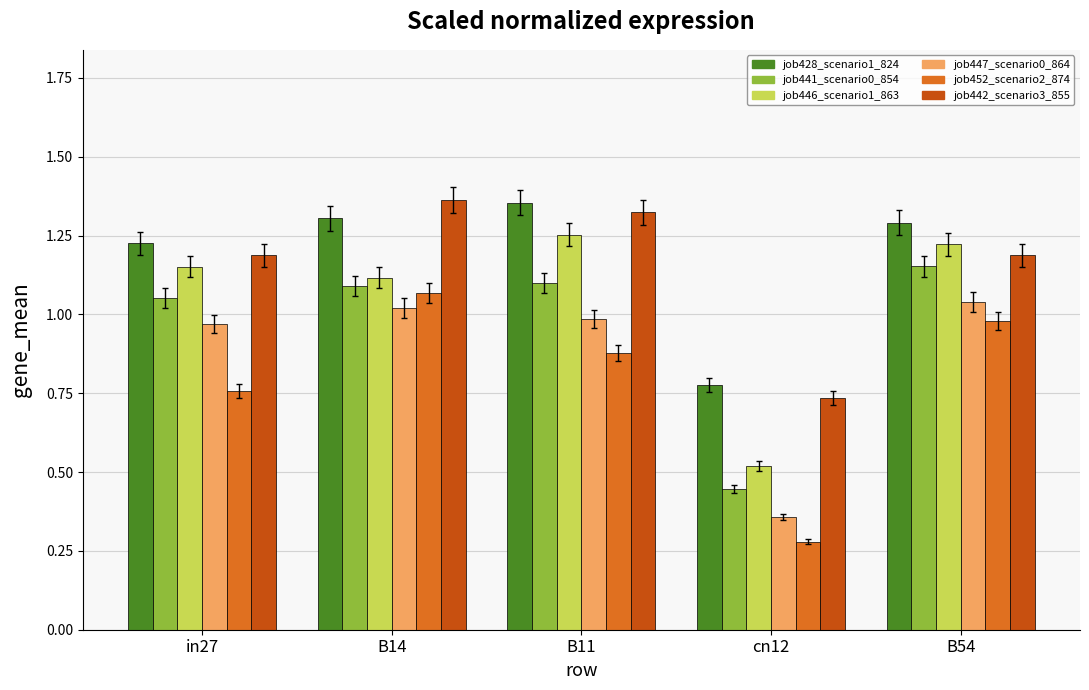

What position from the right is B54?

1